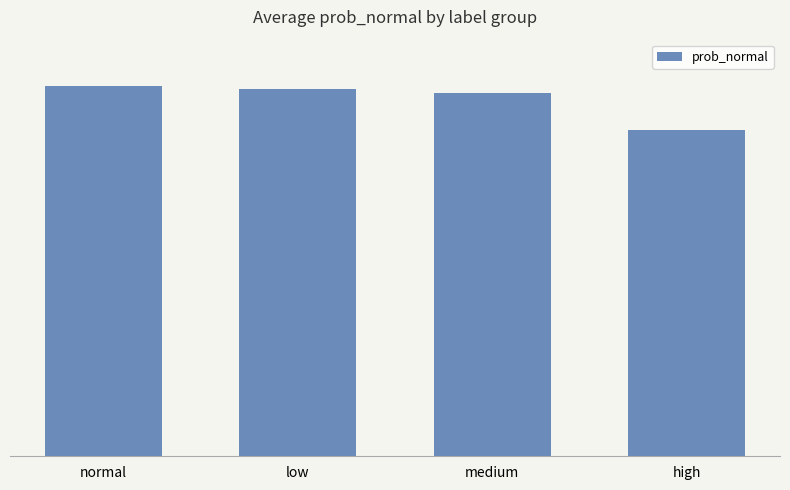

List the labels in order of value, largest first.

normal, low, medium, high